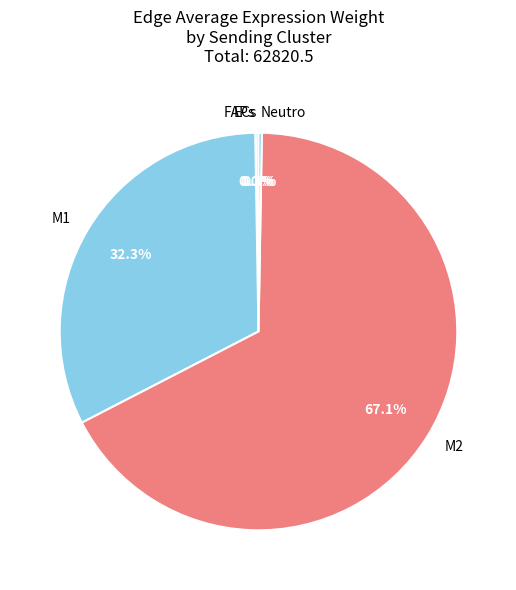

Is M1 the majority of the pie?

No